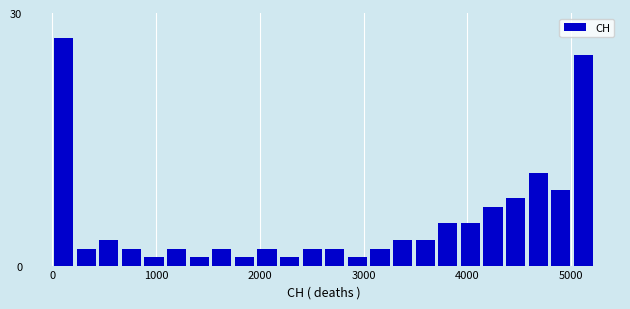

Read against the x-axis, roughly where is the centre of the tallest bar?

100